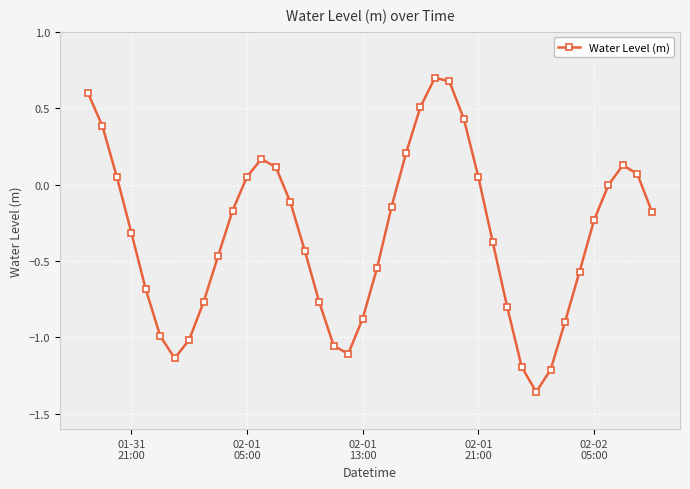

What is the difference between the maximum and second lowest values?

1.9